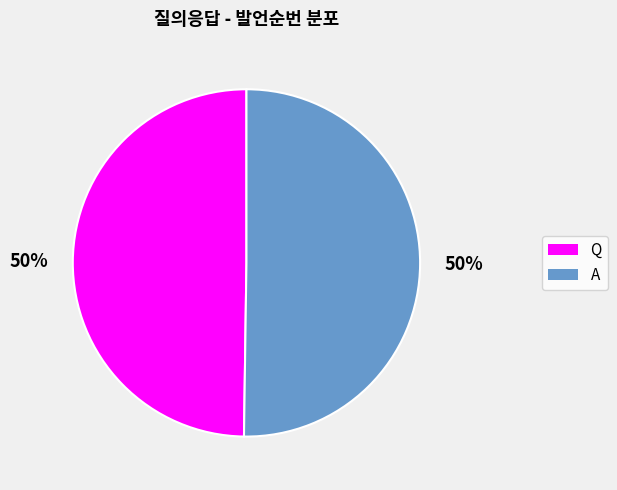

To the nearest percent, what percentage of the pie is Q?

50%